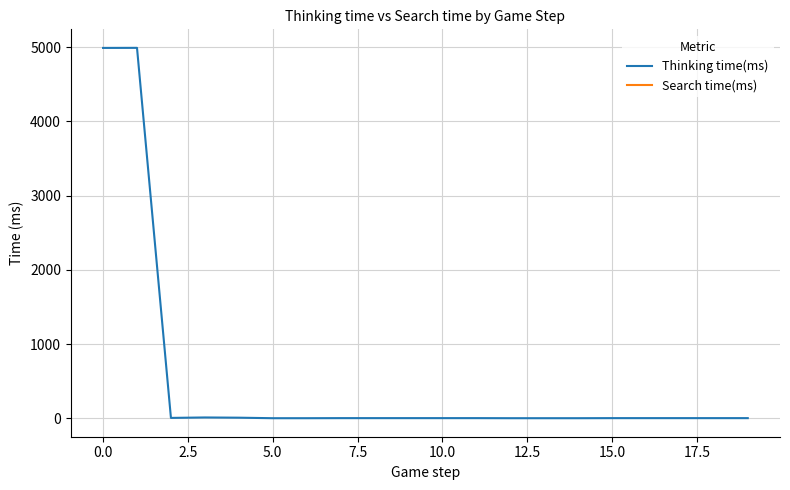

Is it true that Thinking time(ms) equals 4990 at 0.0?

True